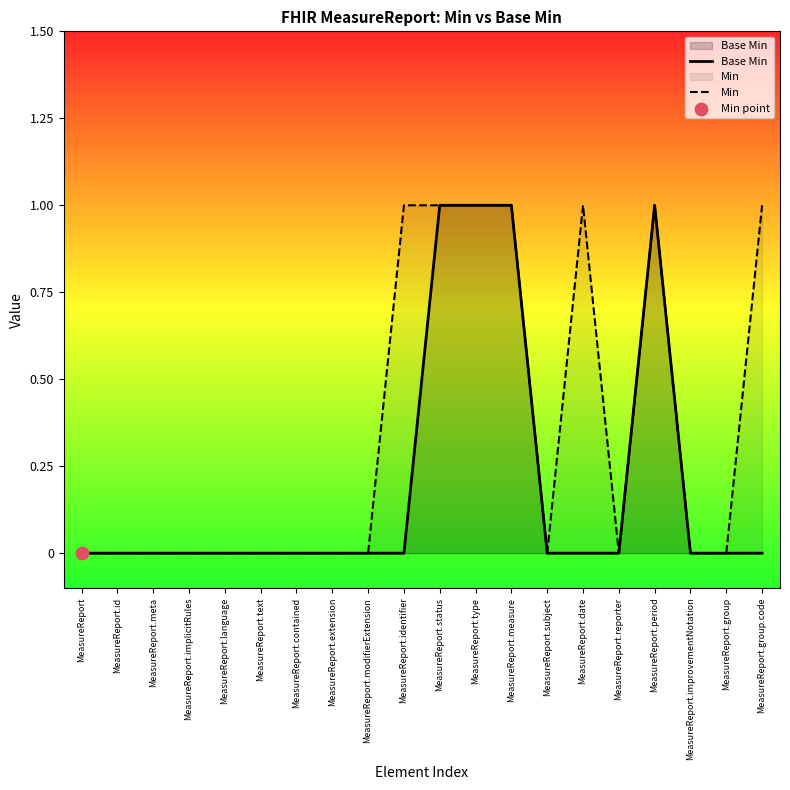

Is the value of Min at MeasureReport.identifier greater than the value of Base Min at MeasureReport.measure?

No